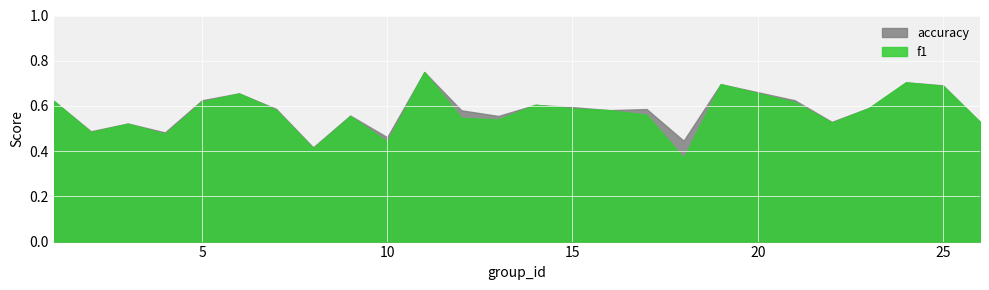

What is the approximate value of f1 at 16?

0.6